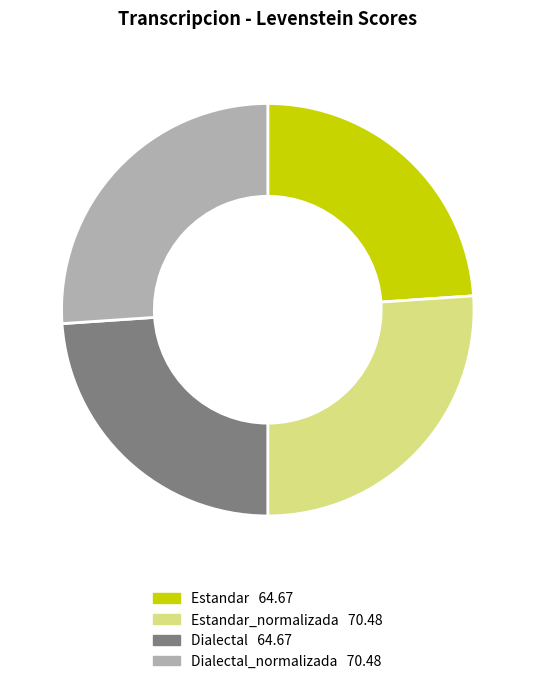

Is there any slice that represents more than half of the pie?

No